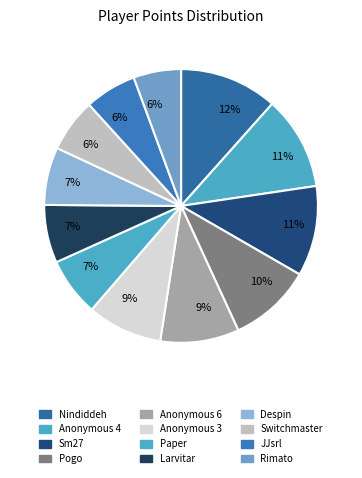

What is the ratio of the value at Paper to the value at Sm27?

0.6